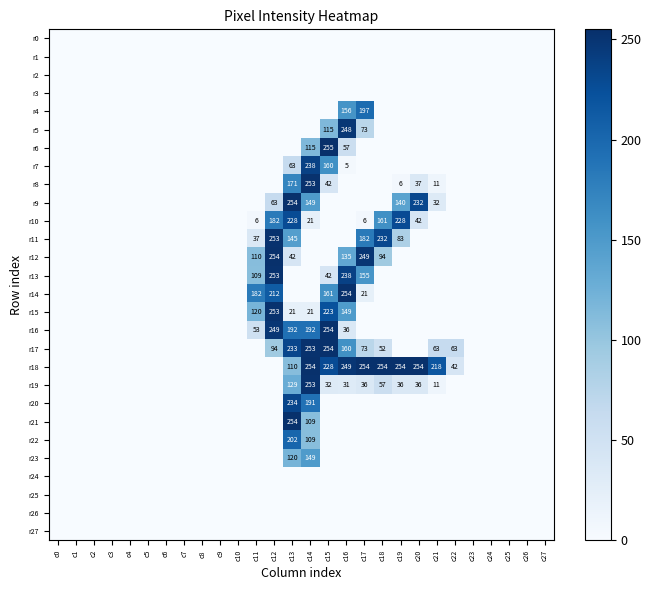

True or false: r18 has a value of 254 at c17.

True